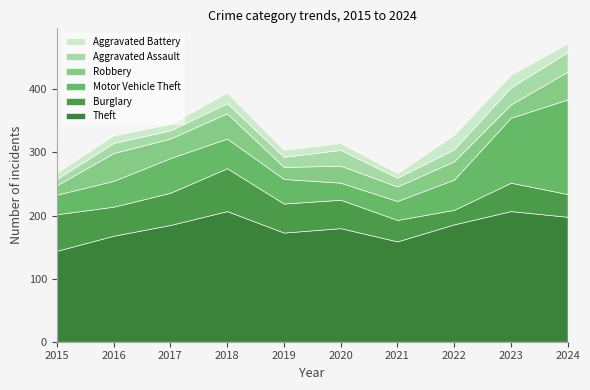

True or false: Burglary has a value of 27 at 2019.

False